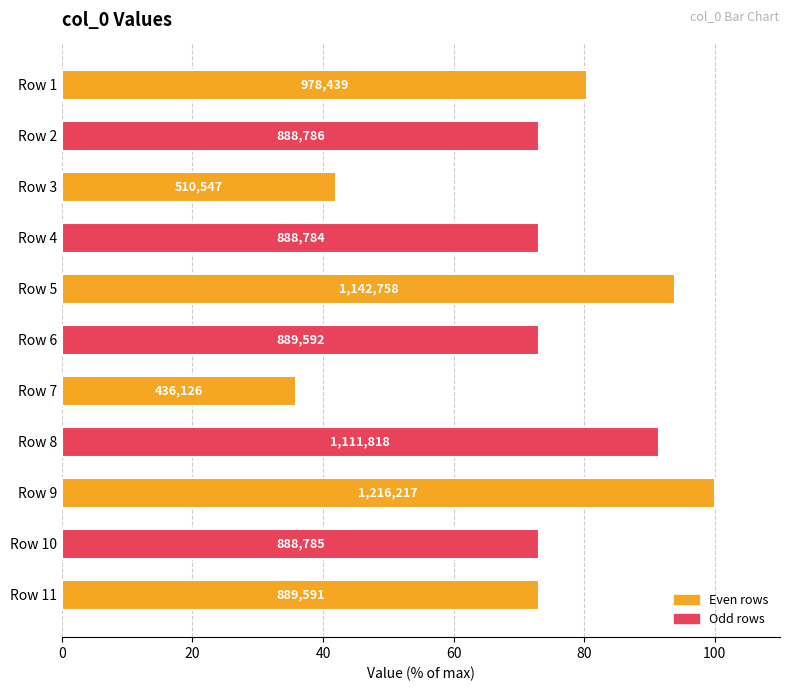

Are the bars horizontal?

Yes